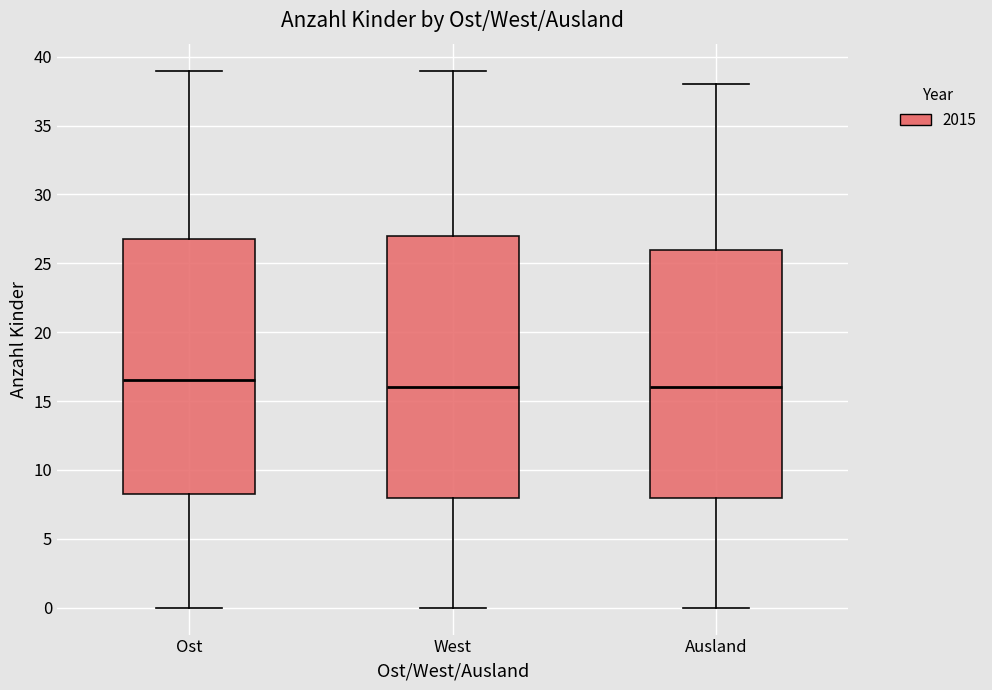

Which box is the tallest, from its lower edge to its upper edge?

West